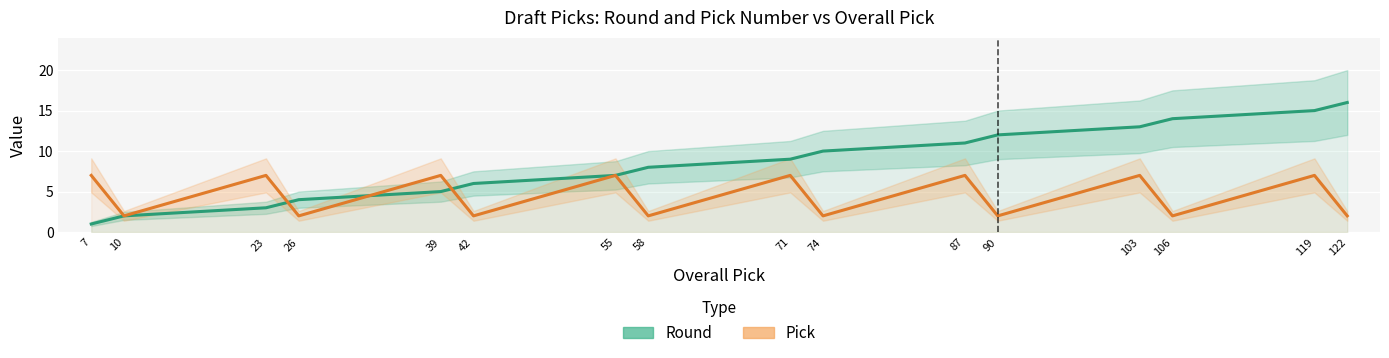

What is the approximate value of Round at 87?

11